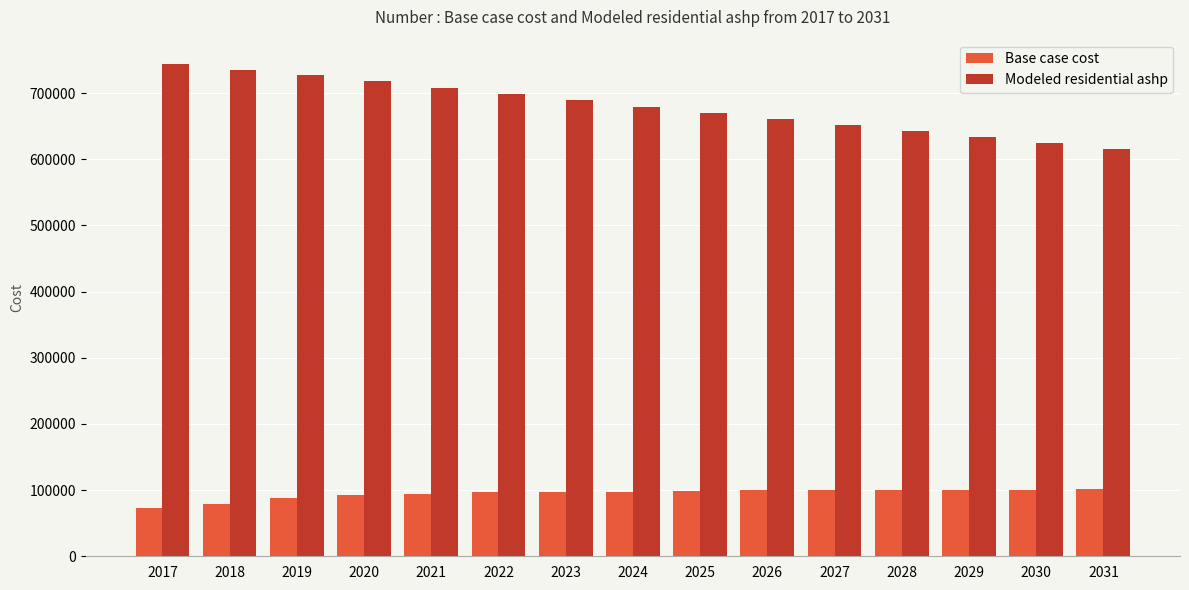

Rank the series by their average value, from lowest to highest.

Base case cost, Modeled residential ashp